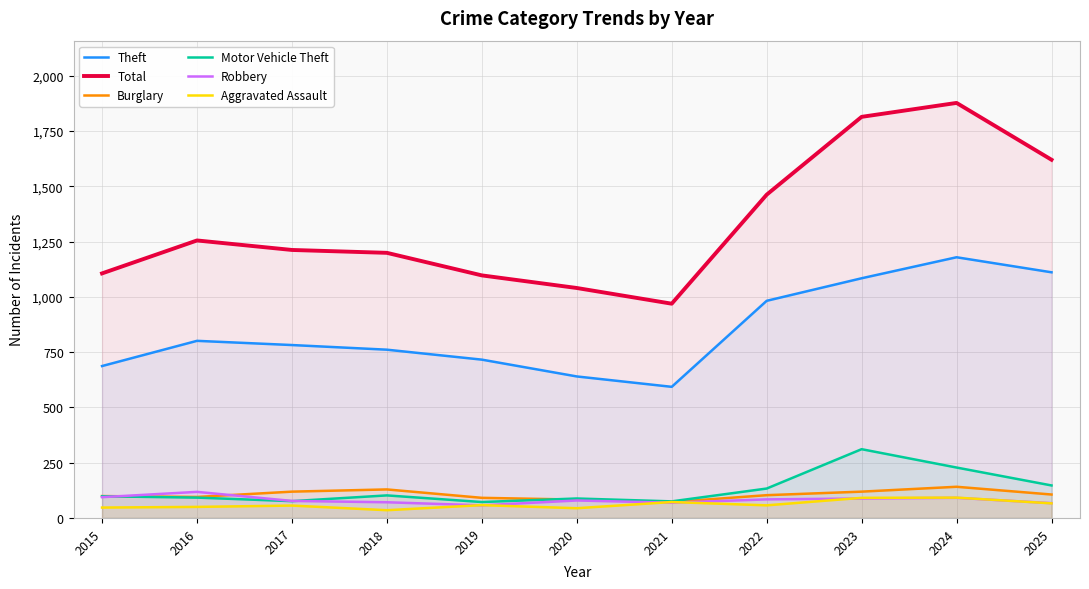

What is the value of the Motor Vehicle Theft point at the 11th from the left?

147